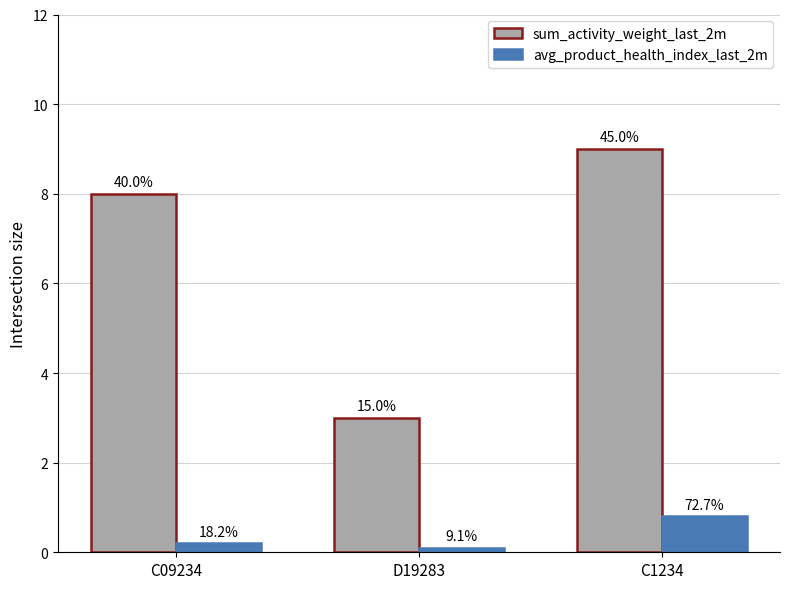

Are the bars horizontal?

No